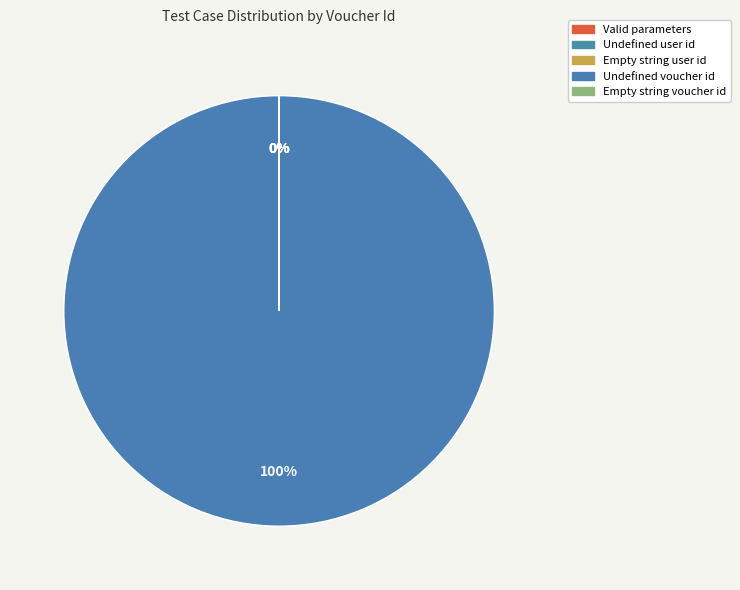

How many slices are in this pie chart?

5